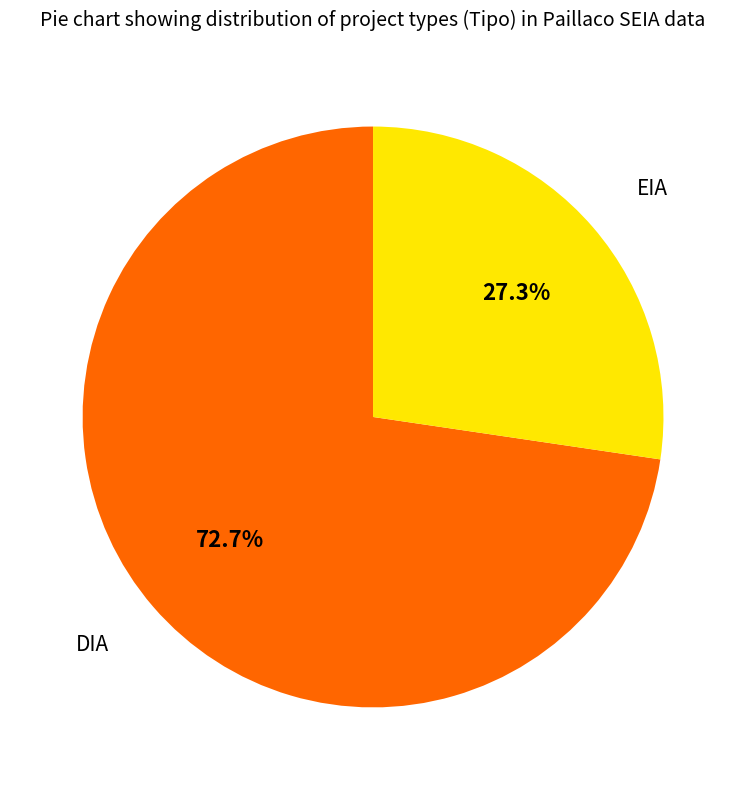

What percentage is the EIA slice, to the nearest percent?

27%